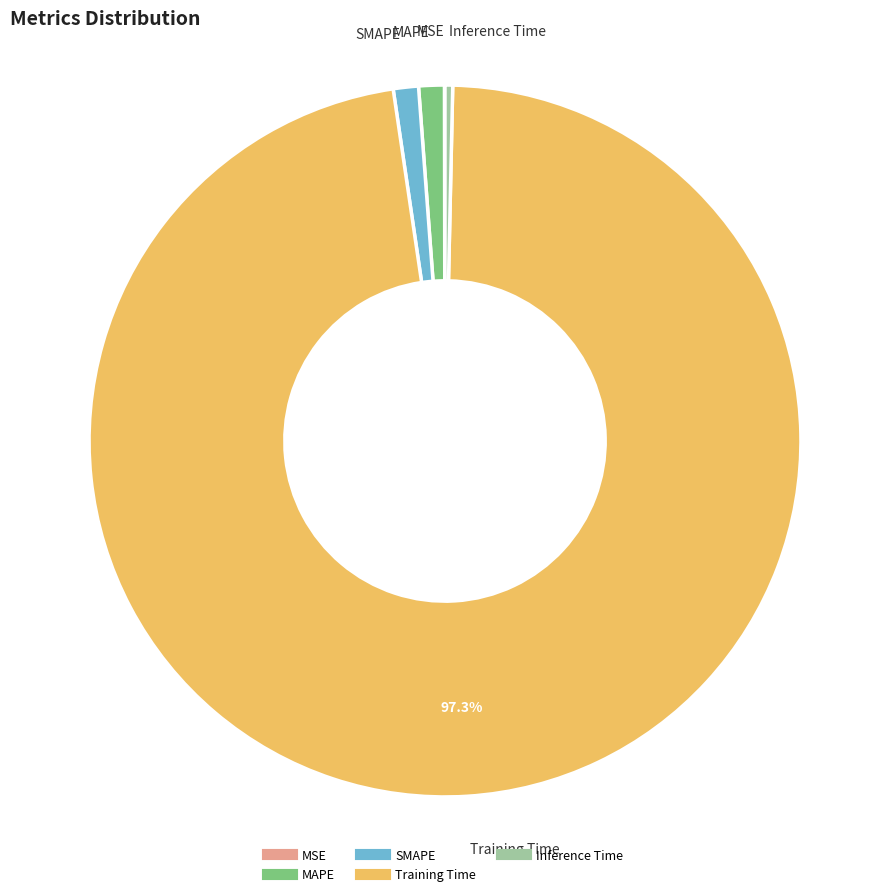

Is the sum of Training Time and MAPE greater than half?

Yes